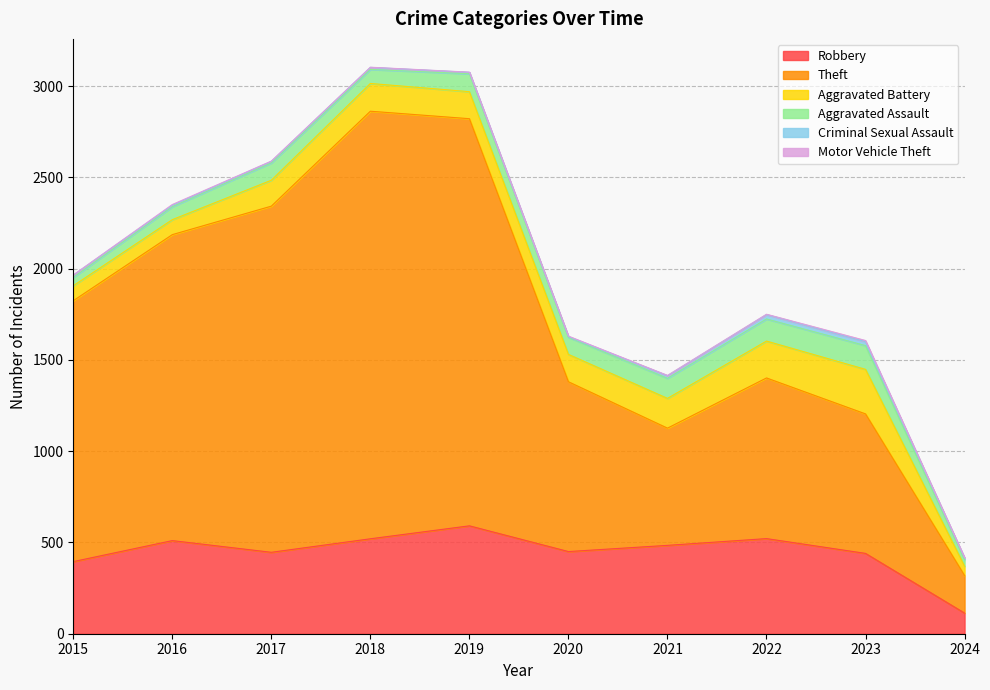

What are all the series names shown in the legend?

Robbery, Theft, Aggravated Battery, Aggravated Assault, Criminal Sexual Assault, Motor Vehicle Theft